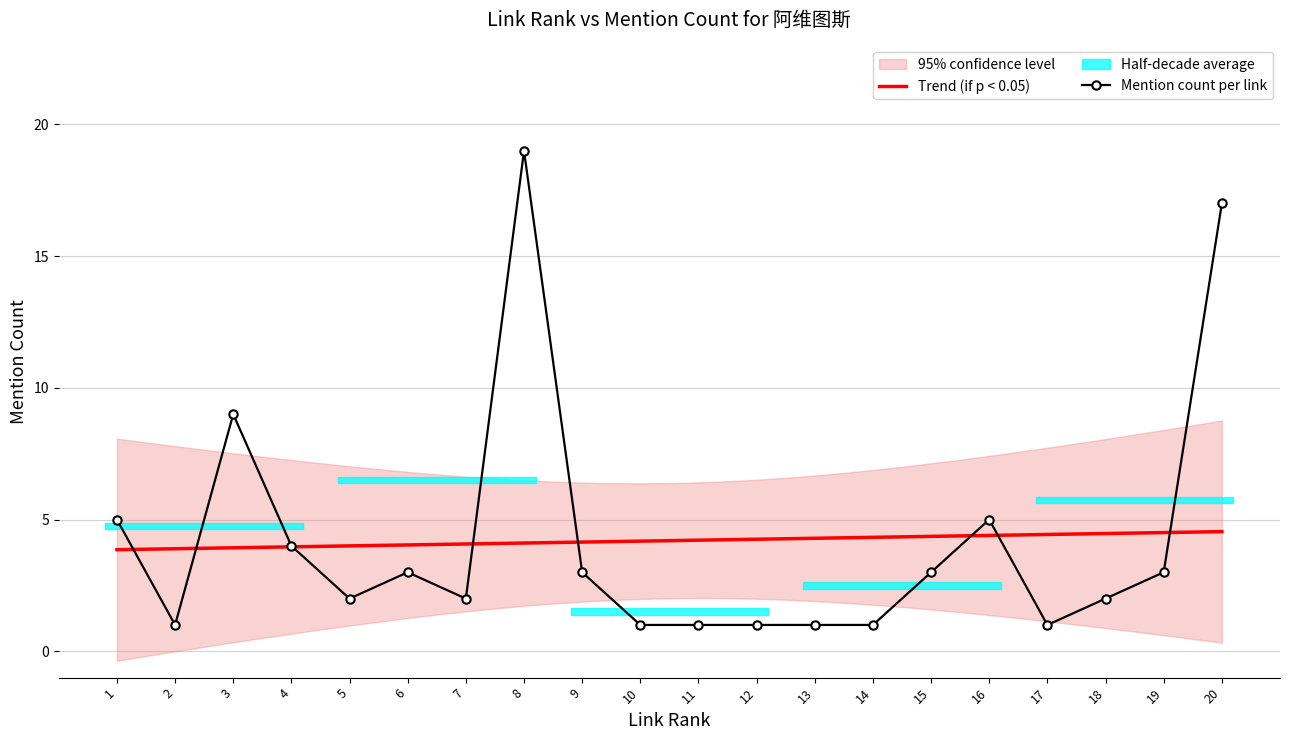

True or false: link_rank and depth cross at least once.

False